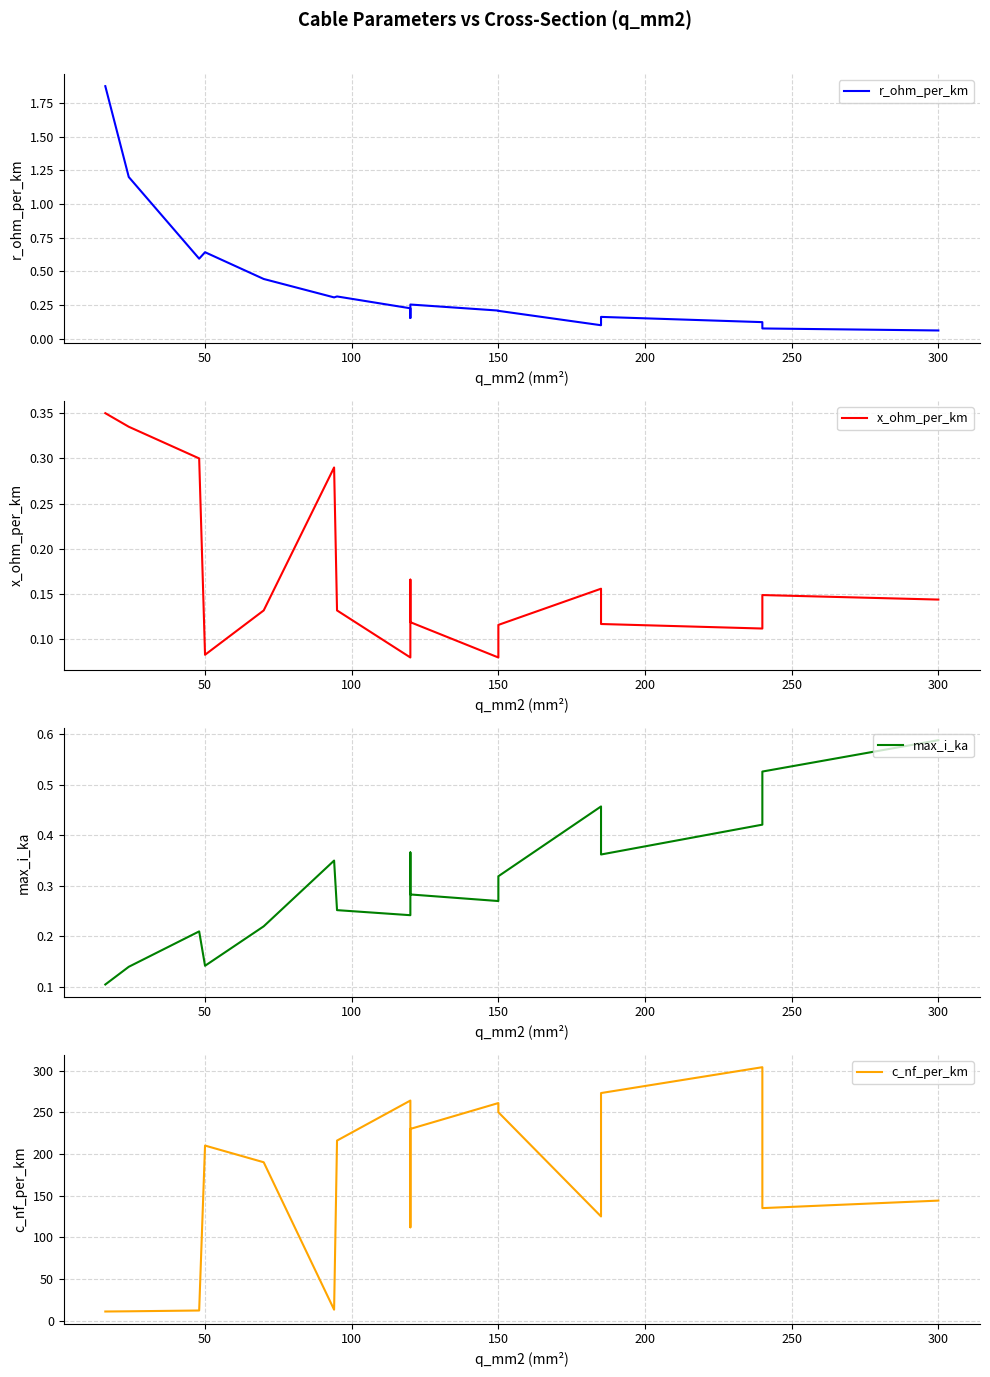

What are all the series names shown in the legend?

r_ohm_per_km, x_ohm_per_km, max_i_ka, c_nf_per_km